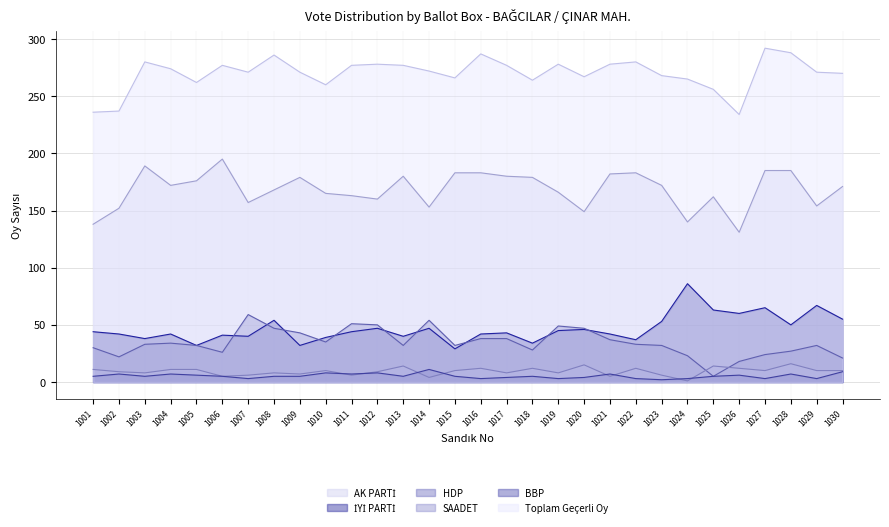

Is it true that BBP equals 7 at 1002?

True